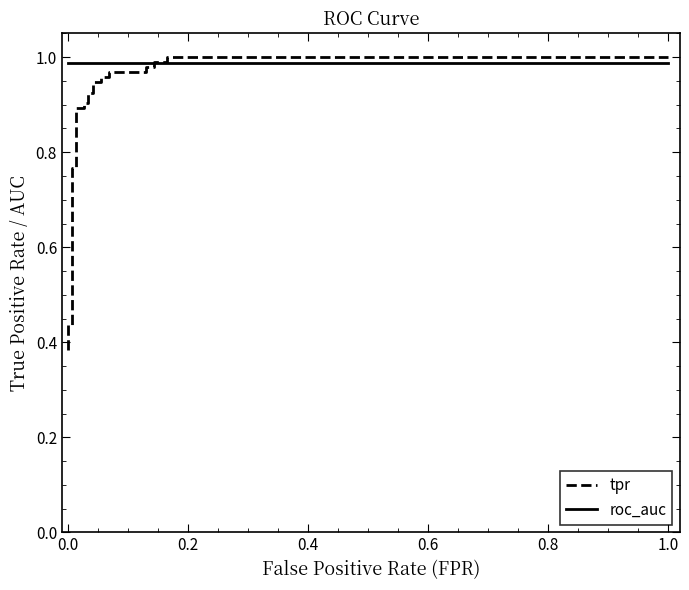

Reading left to right, transcribe all the data shown in this chart.

tpr: 0.4	0.4	0.4	0.4	0.8	0.8	0.9	0.9	0.9	0.9	0.9	0.9	0.9	0.9	1.0	1.0	1.0	1.0	1.0	1.0	1.0	1.0	1.0	1.0
roc_auc: 1.0	1.0	1.0	1.0	1.0	1.0	1.0	1.0	1.0	1.0	1.0	1.0	1.0	1.0	1.0	1.0	1.0	1.0	1.0	1.0	1.0	1.0	1.0	1.0